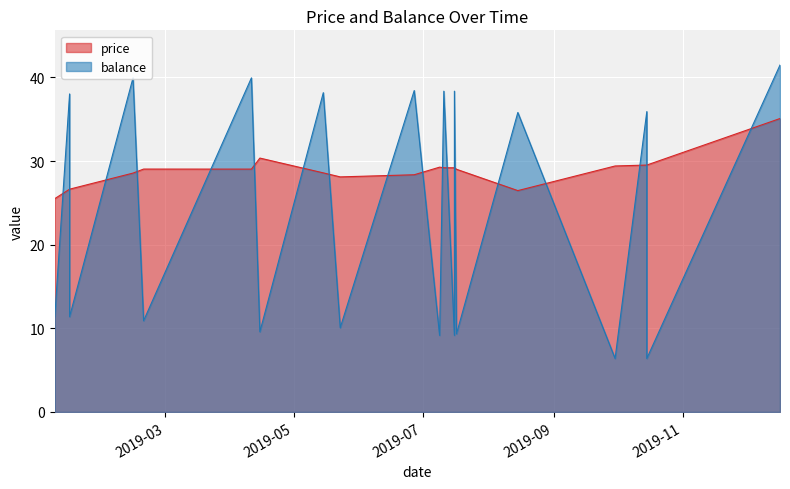

How many series are shown in this chart?

2